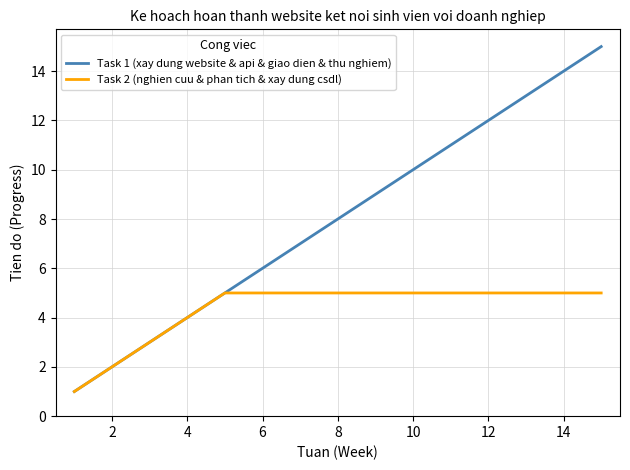

What is the difference between the maximum and minimum values in the Task 1 (xay dung website & api & giao dien & thu nghiem) series?

14